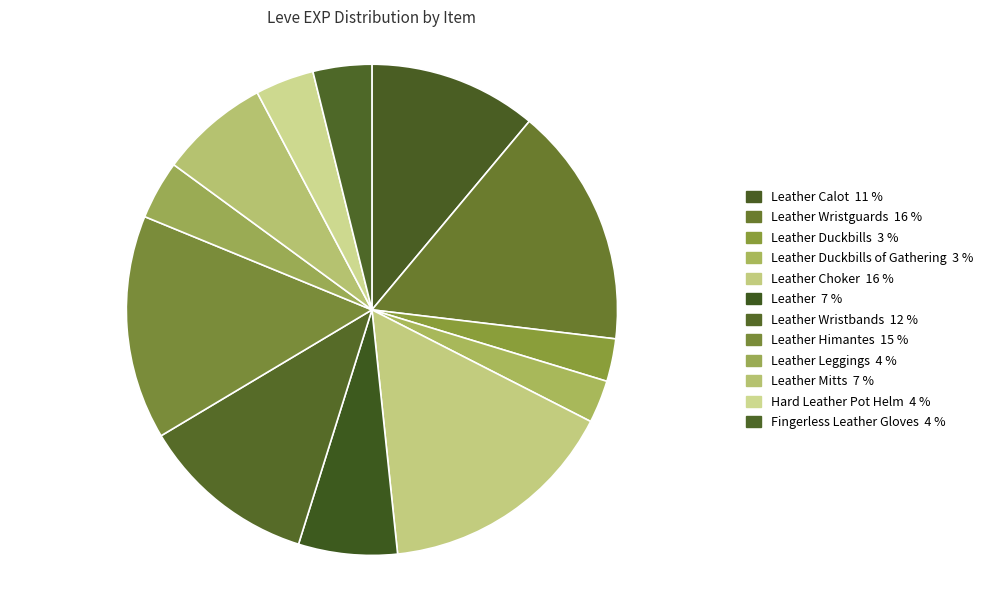

How many slices are in this pie chart?

12